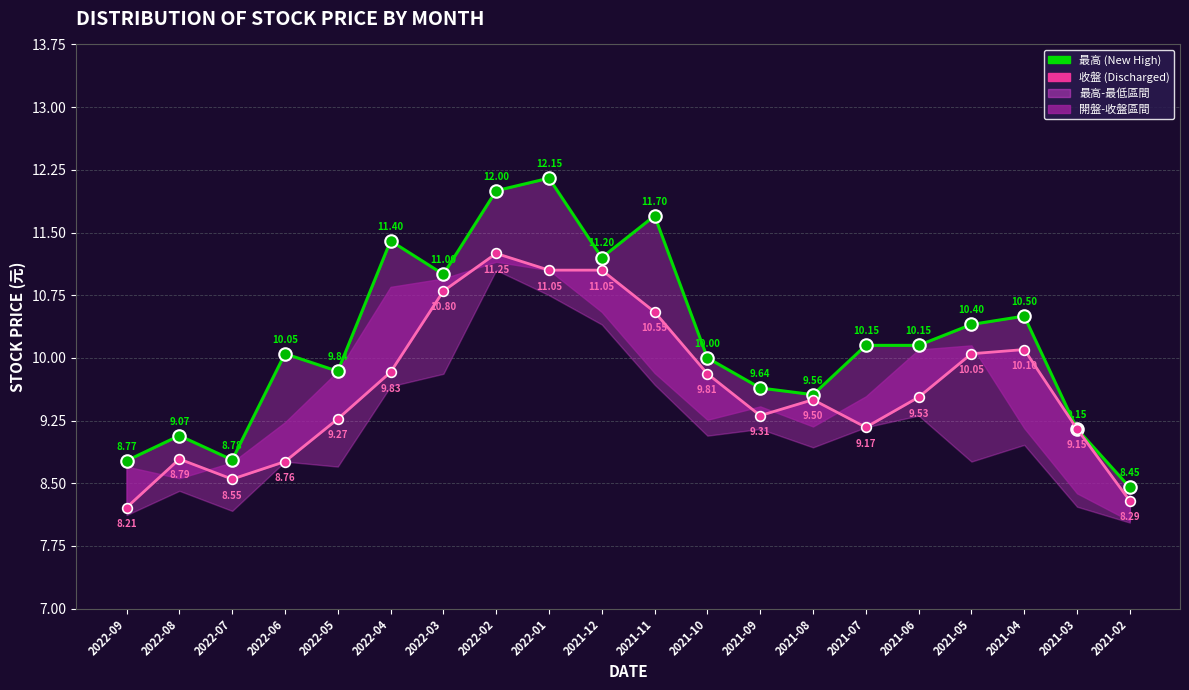

What is the total value across all series at 2022-04?

21.2